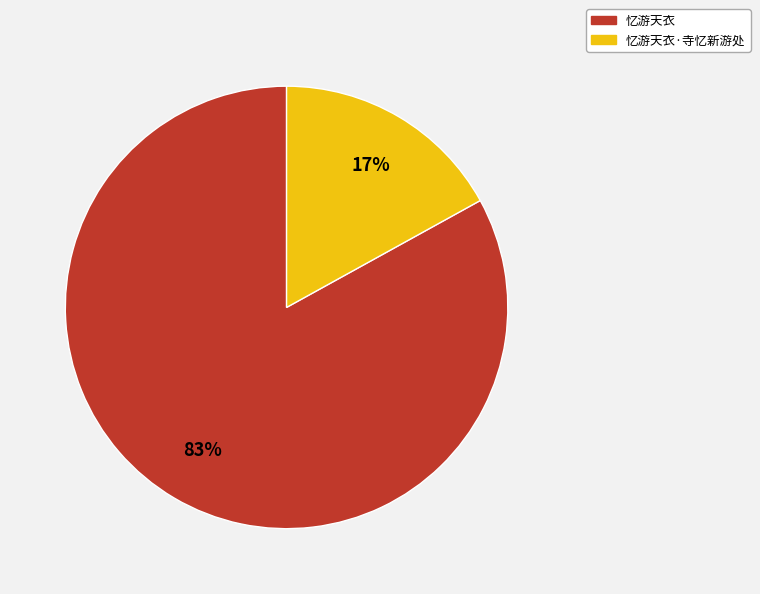

Is there any slice that represents more than half of the pie?

Yes